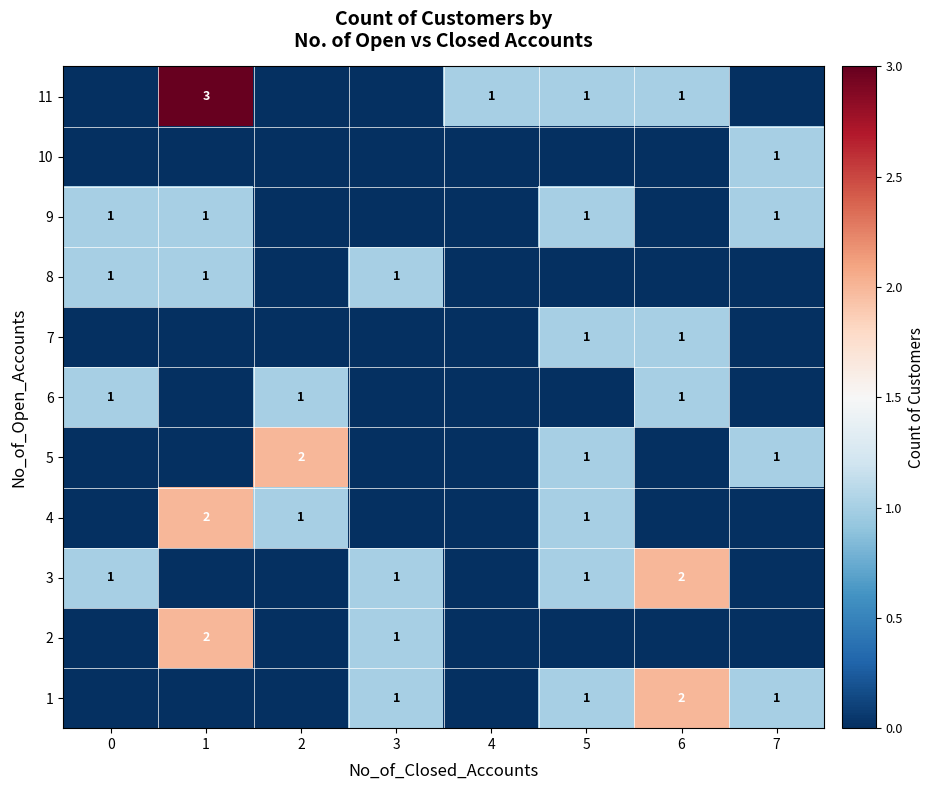

True or false: 9 has a value of 1 at 5.

True